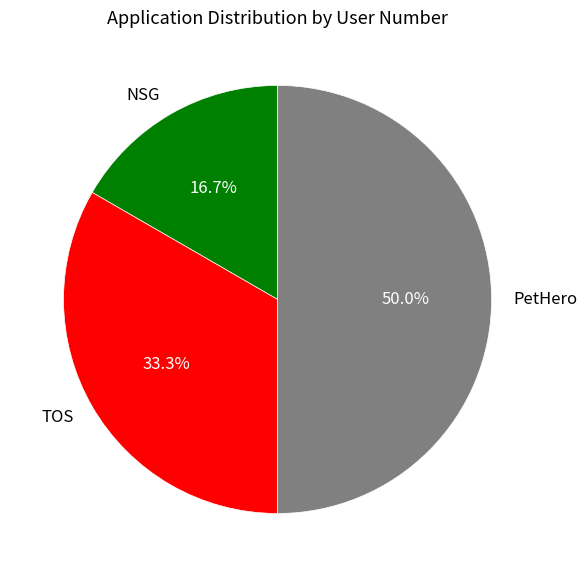

To the nearest percent, what is the combined percentage of NSG and TOS?

50%